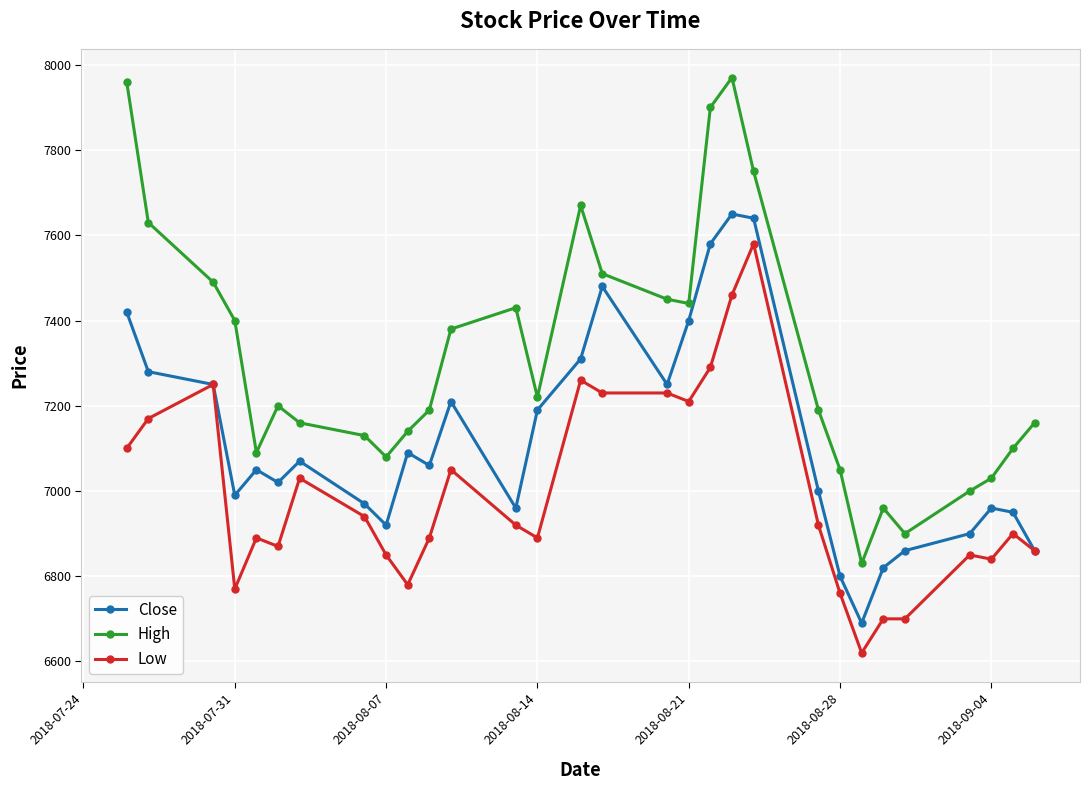

Does the chart display data point markers on the line(s)?

Yes